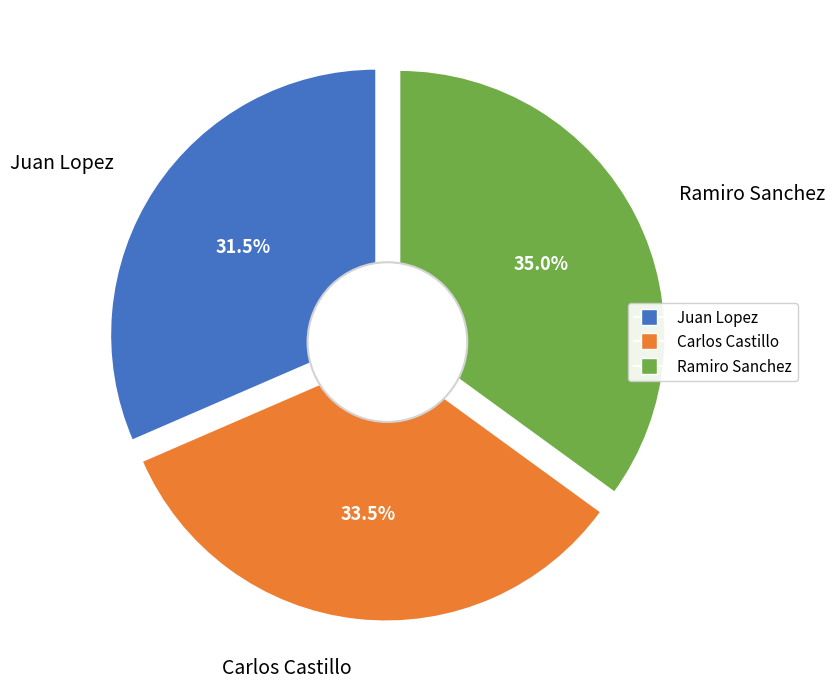

Is it true that Carlos Castillo is 48% of the pie?

False